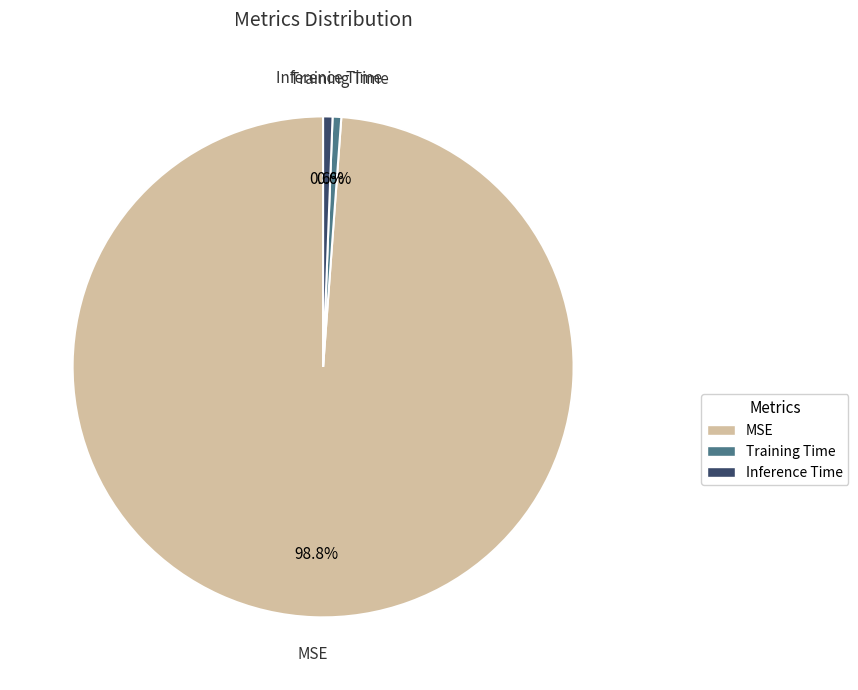

How many segments does this pie chart have?

3